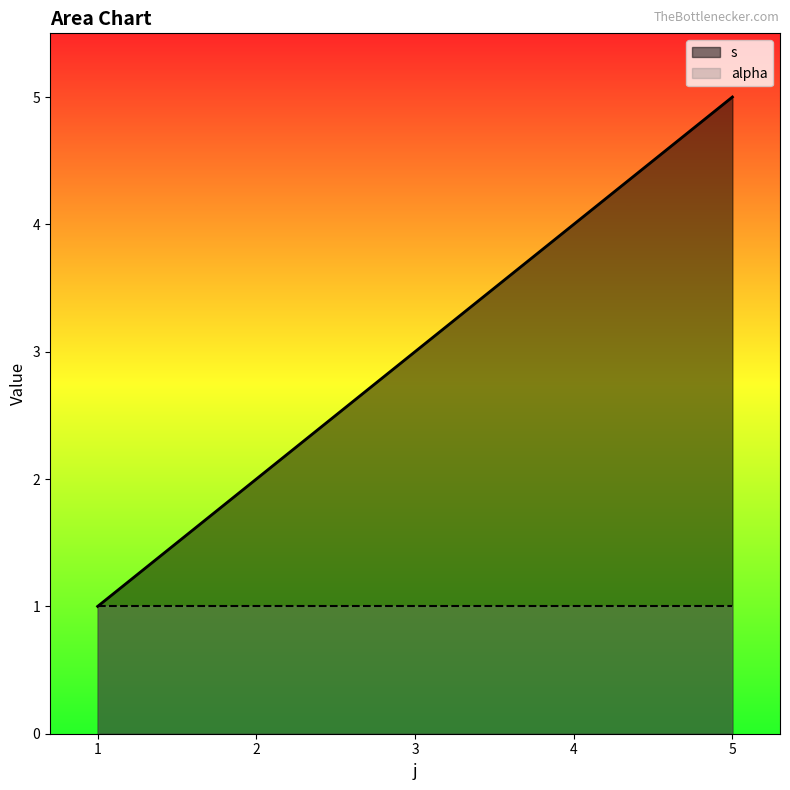

Reading left to right, extract all data points from this chart.

1=1	2=2	3=3	4=4	5=5